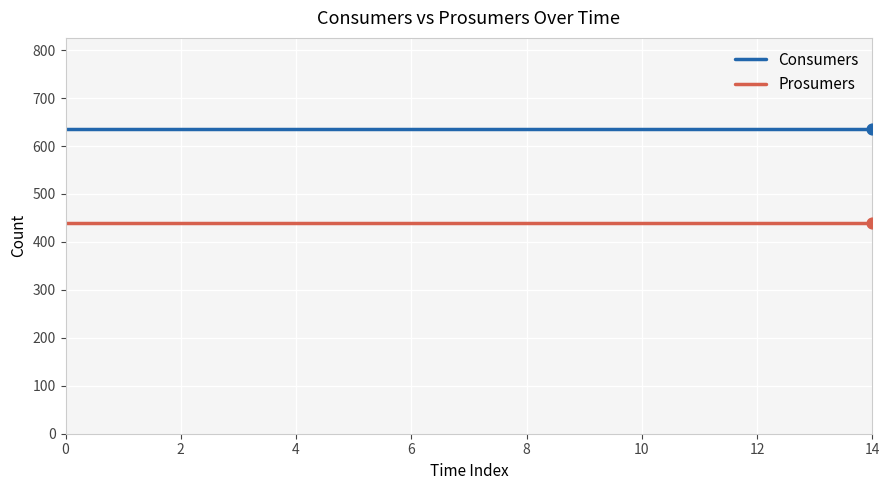

True or false: Consumers and Prosumers cross at least once.

False